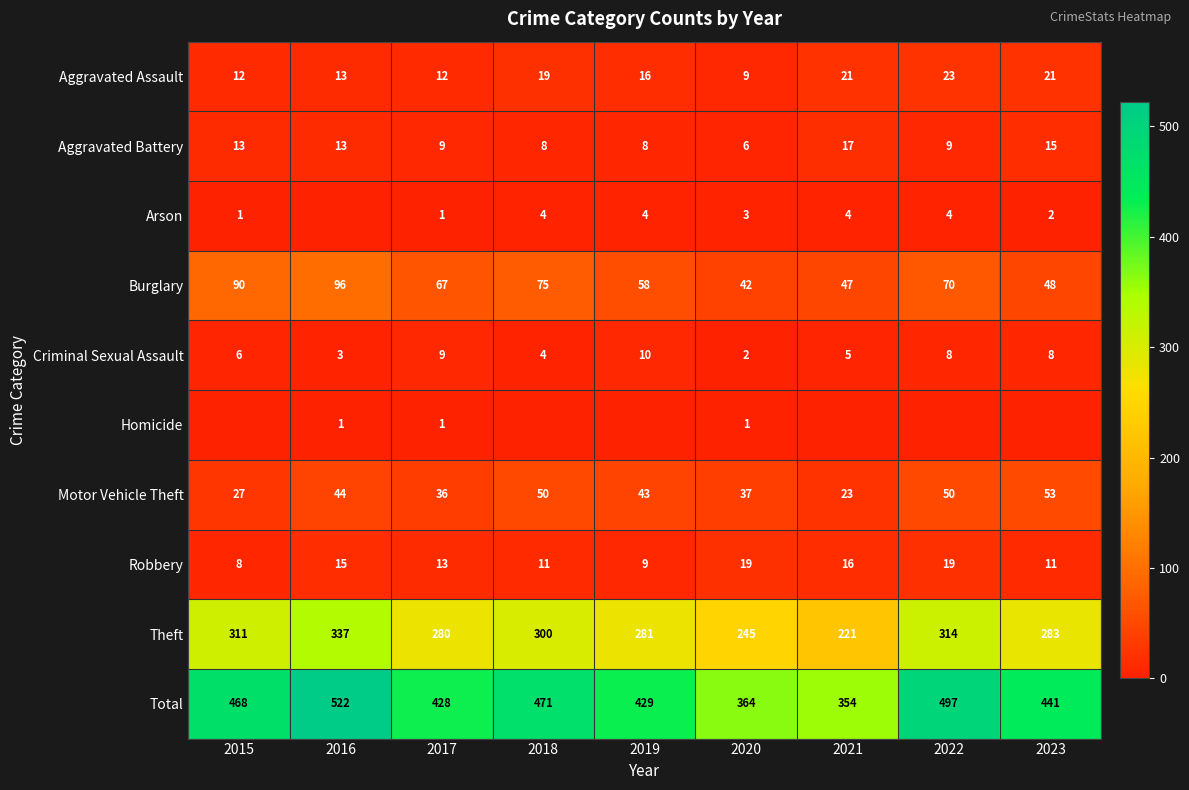

What is the difference between the highest and lowest values at 2017?

427